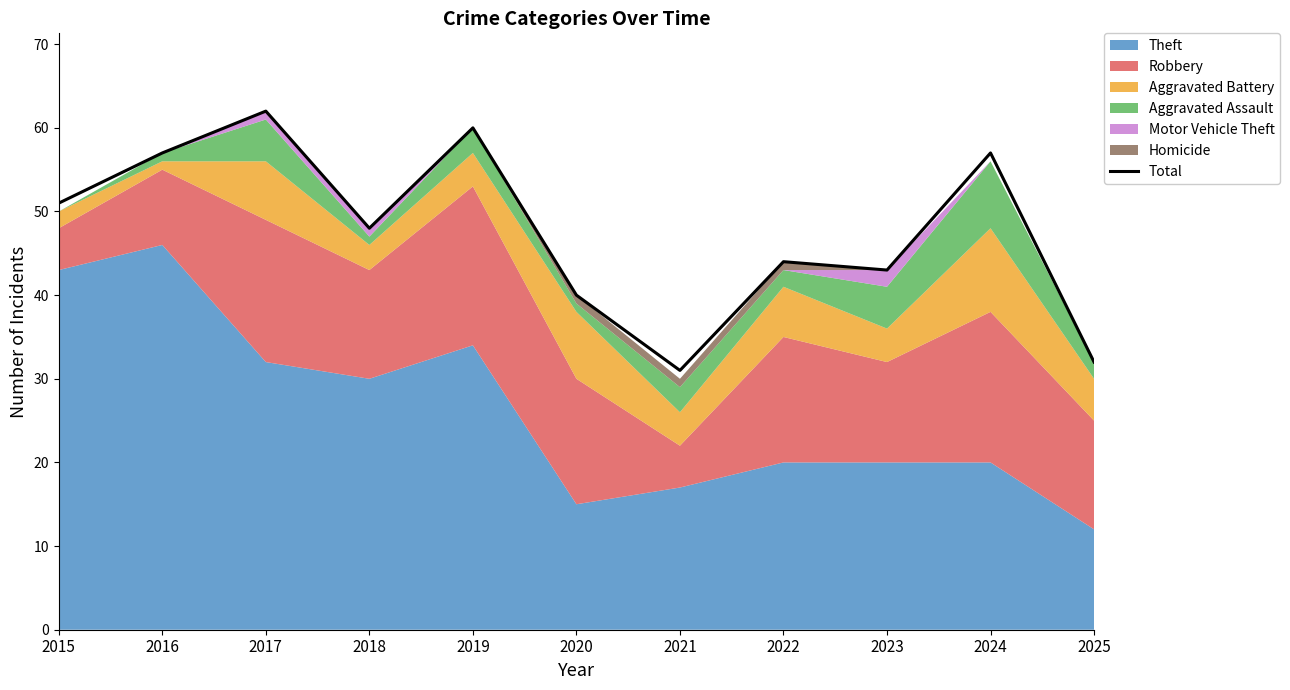

Where is the first local minimum?

2018